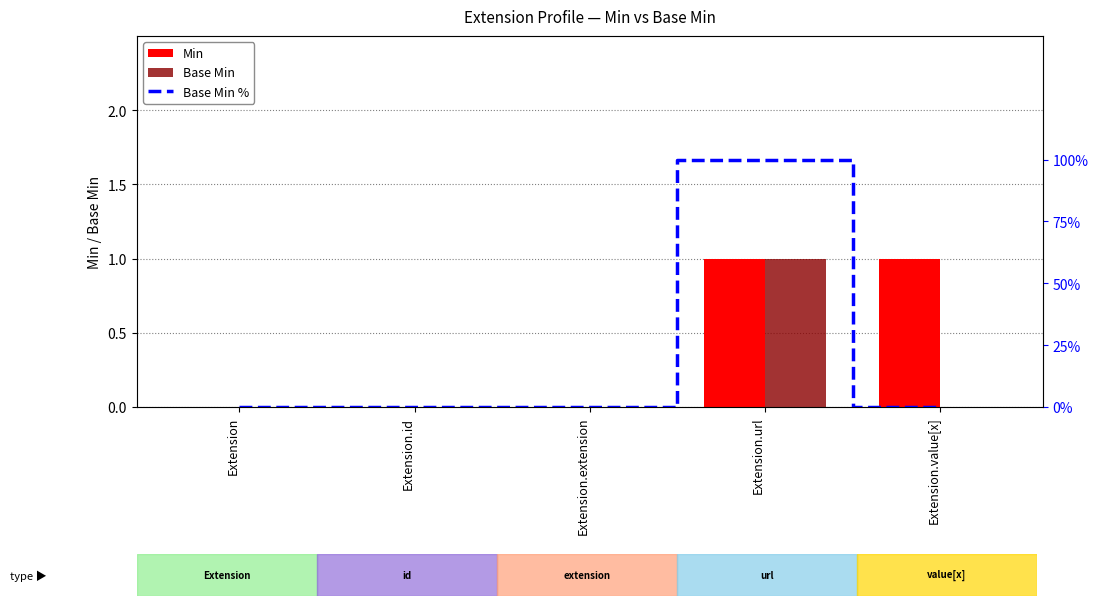

What position from the right is Extension.id?

4